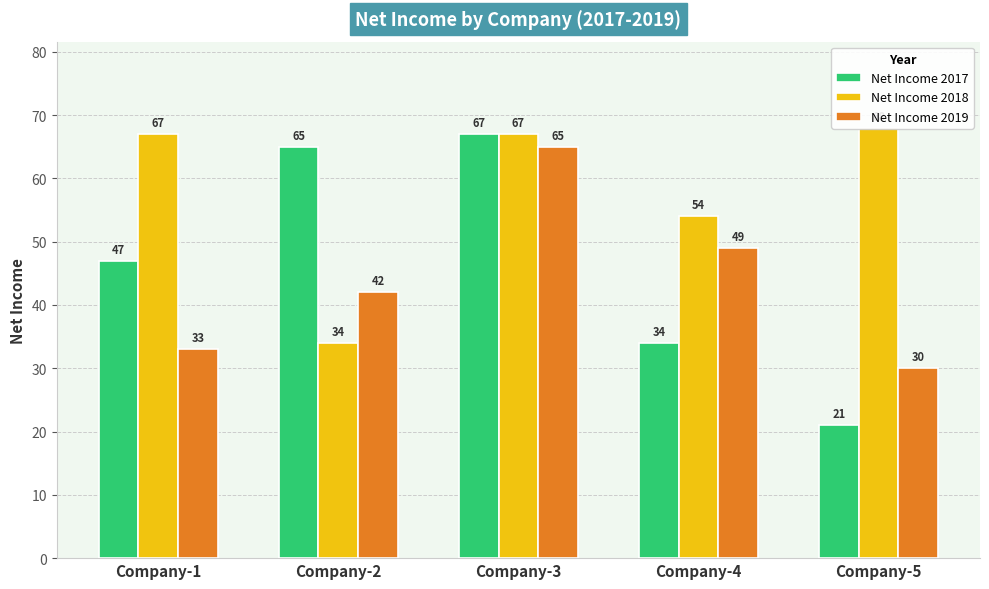

Reading left to right, transcribe all the data shown in this chart.

Net Income 2017: 47	65	67	34	21
Net Income 2018: 67	34	67	54	68
Net Income 2019: 33	42	65	49	30